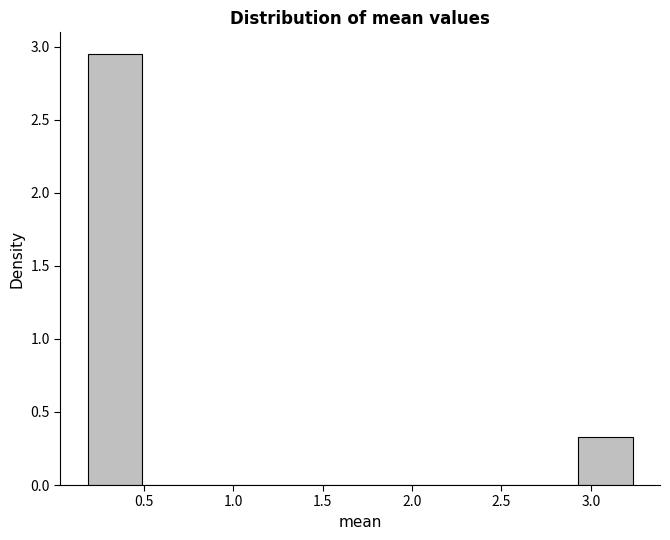

Reading left to right, transcribe this chart: for each bar, give the range it covers on the x-axis and its height. Neither the bar edges nor the heights are printed on the chart, so give them approximately, as read against the axes.

0.20 to 0.50: 2.95
0.50 to 0.80: 0
0.80 to 1.10: 0
1.10 to 1.40: 0
1.40 to 1.70: 0
1.70 to 2.00: 0
2.00 to 2.30: 0
2.30 to 2.60: 0
2.60 to 2.95: 0
2.95 to 3.25: 0.35